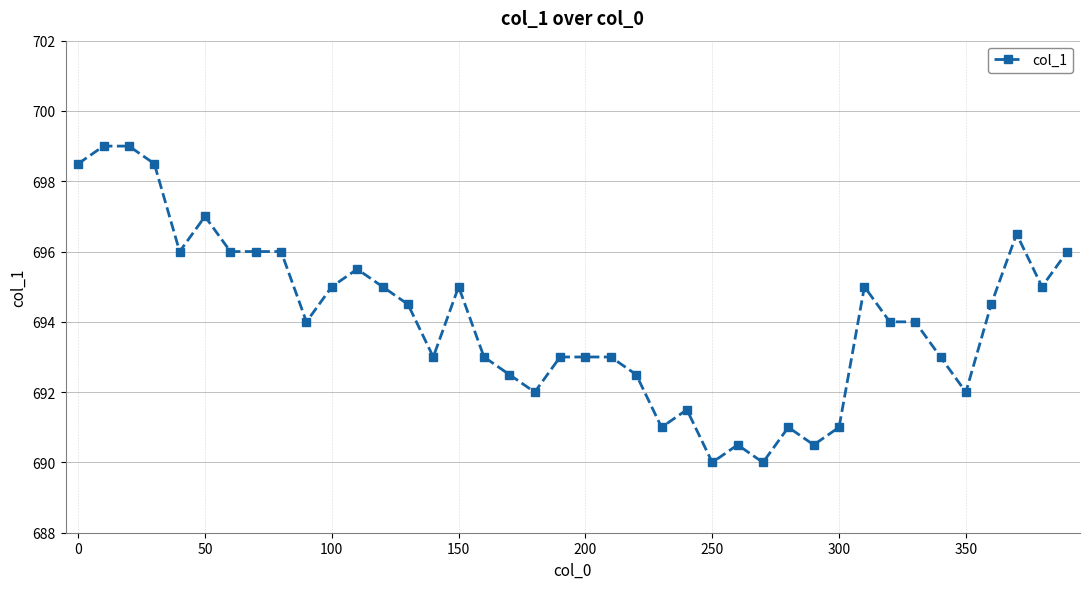

What is the smallest value displayed?

690.0